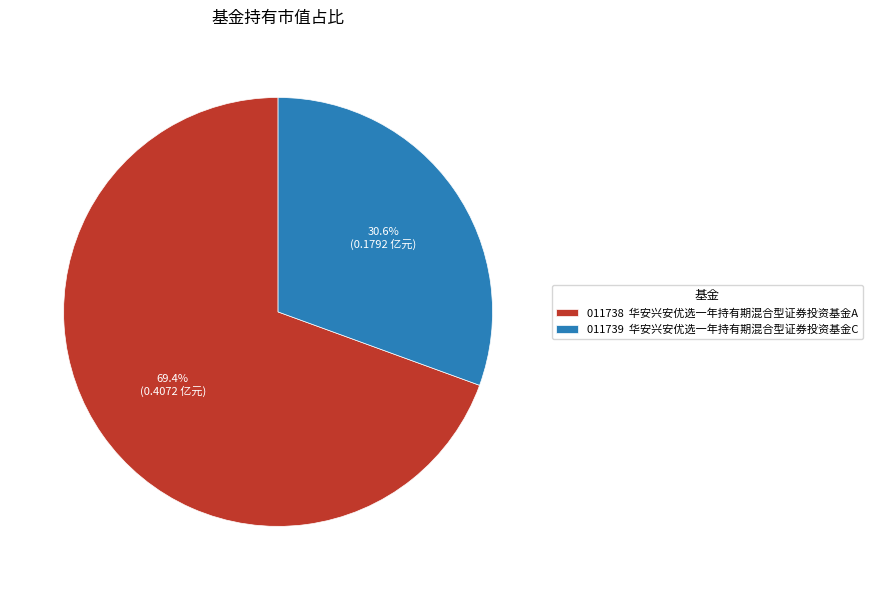

To the nearest percent, what is the difference between the largest and smallest slice percentages?

39%